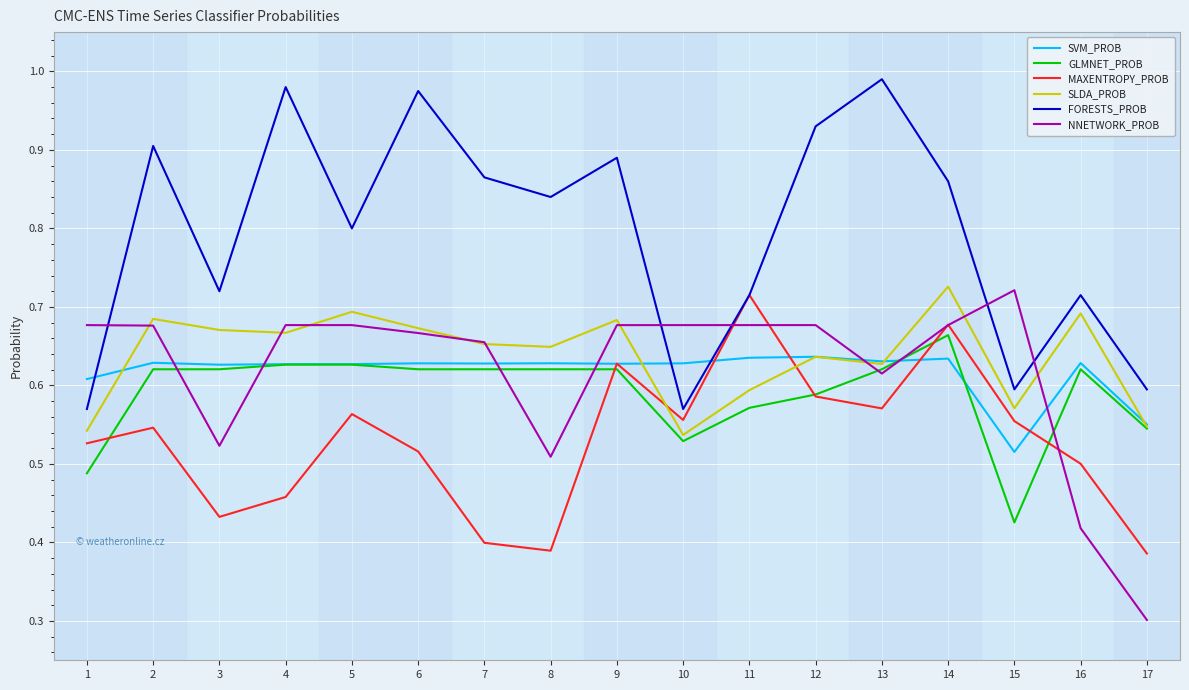

Which category has the highest value in the SLDA_PROB series?

14